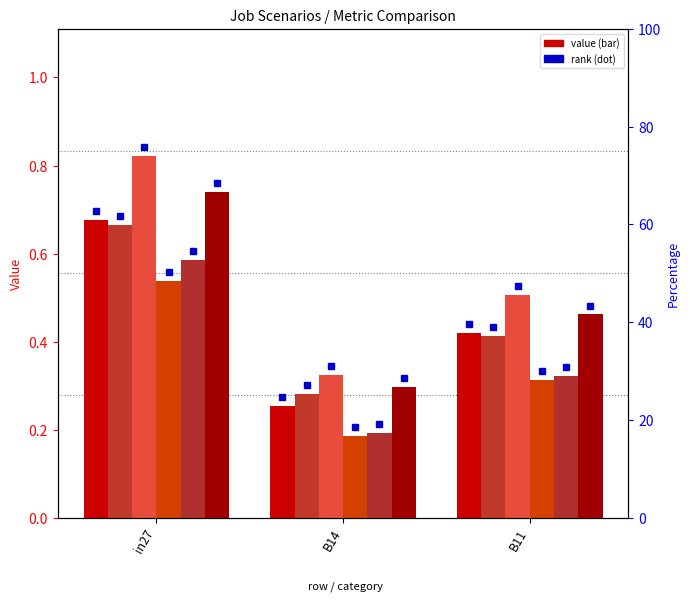

Reading left to right, what are all the values shown in this chart?

job635_scenario0_1335: in27=0.7	B14=0.3	B11=0.4
job636_scenario0_1336: in27=0.7	B14=0.3	B11=0.4
job638_scenario4_1344: in27=0.8	B14=0.3	B11=0.5
job639_scenario0_1348: in27=0.5	B14=0.2	B11=0.3
job640_scenario0_1350: in27=0.6	B14=0.2	B11=0.3
job641_scenario3_1354: in27=0.7	B14=0.3	B11=0.5